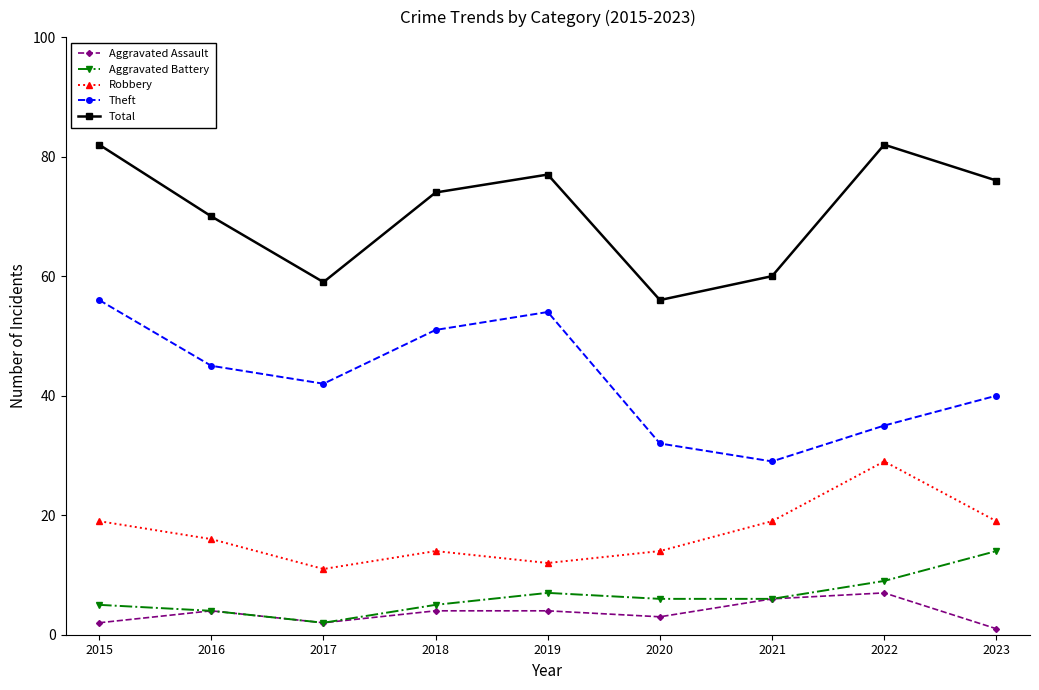

Is it true that Total equals 117 at 2022?

False